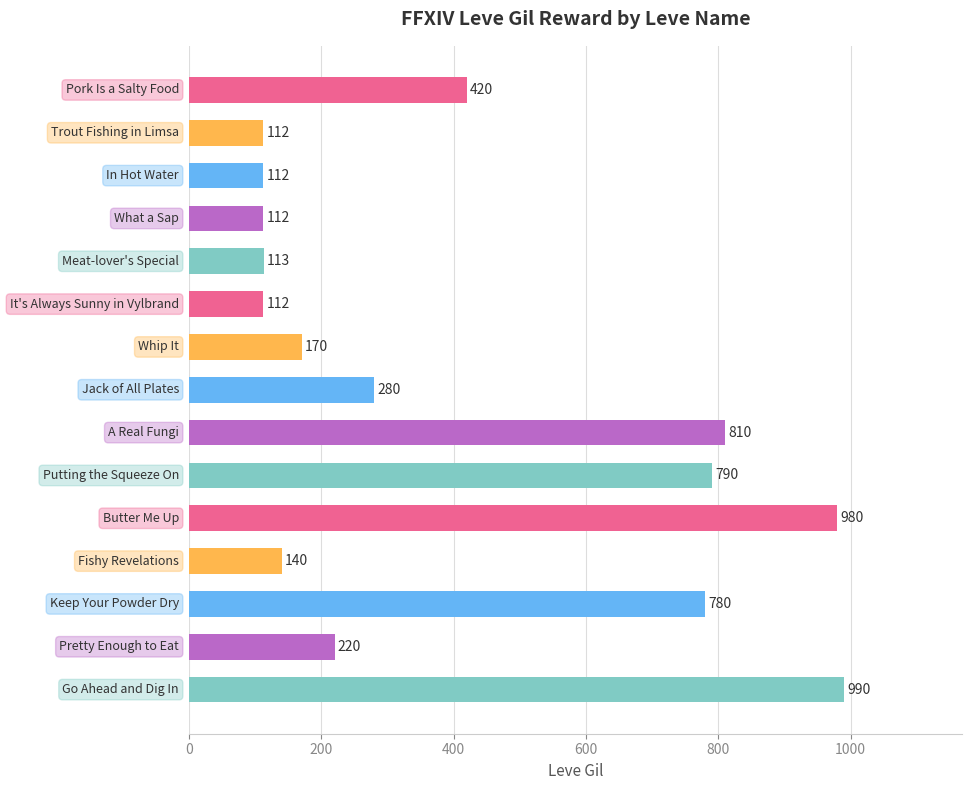

How many data points does each series have?

15